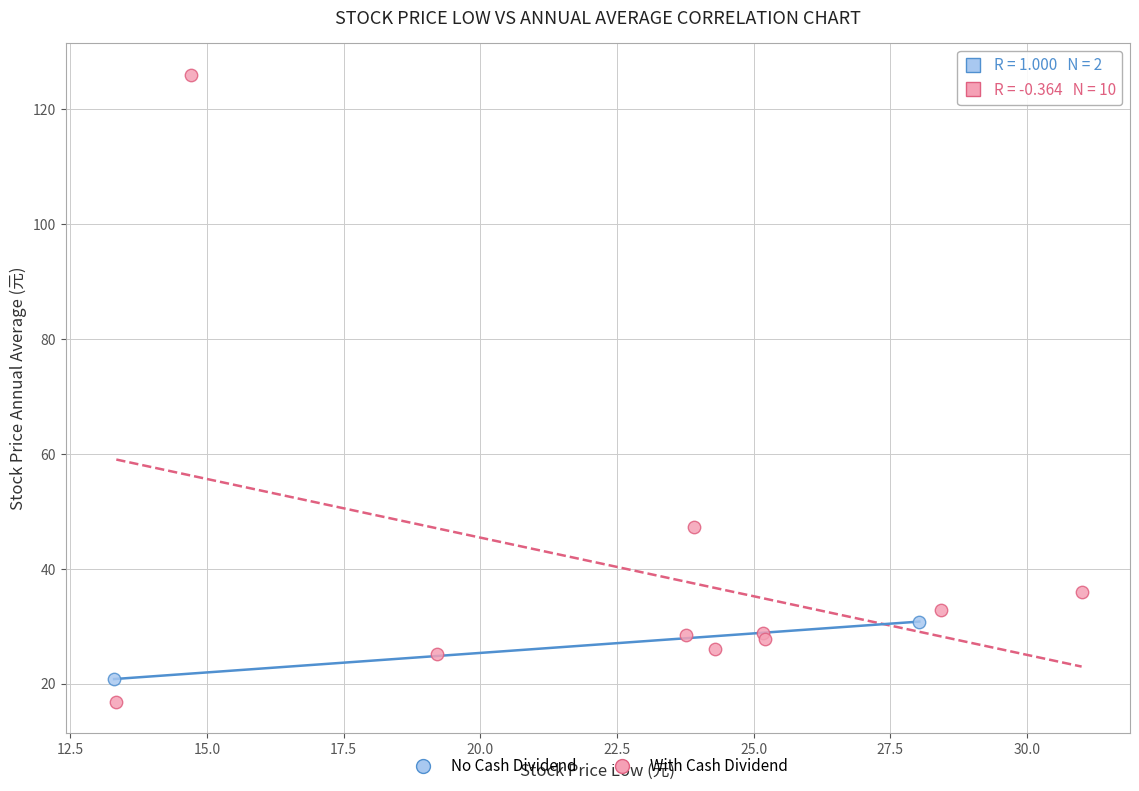

Which series contains the highest Y value?

With Cash Dividend